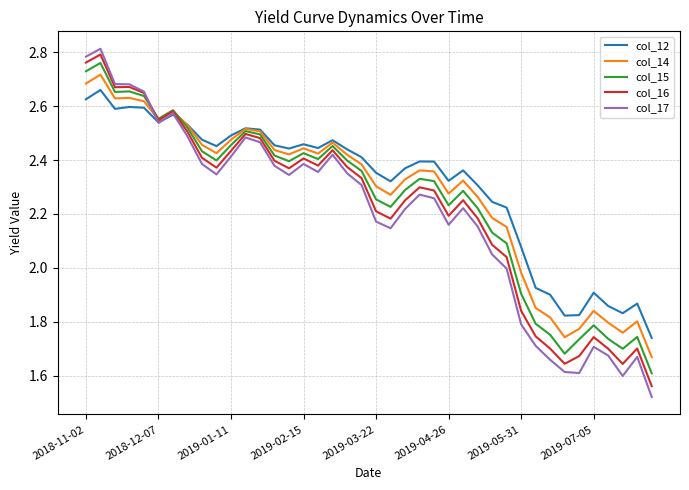

Which series has the largest range (max minus min)?

col_17